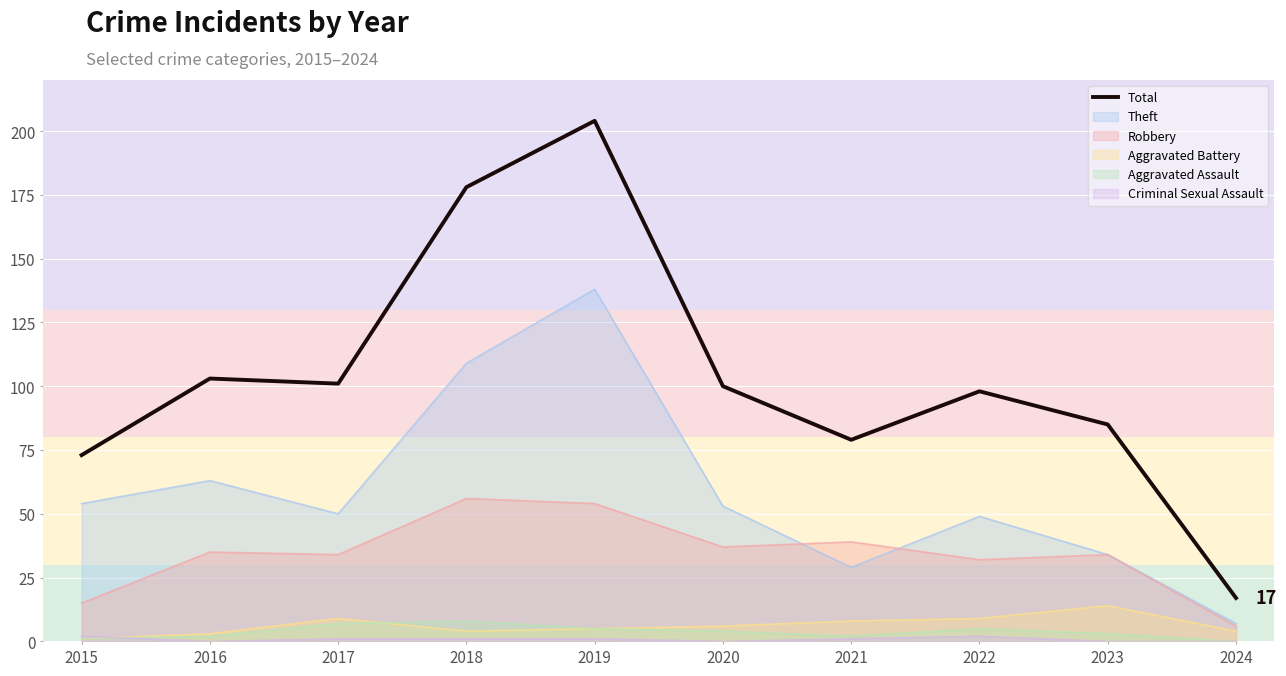

Where does the data first go above 100?

2016